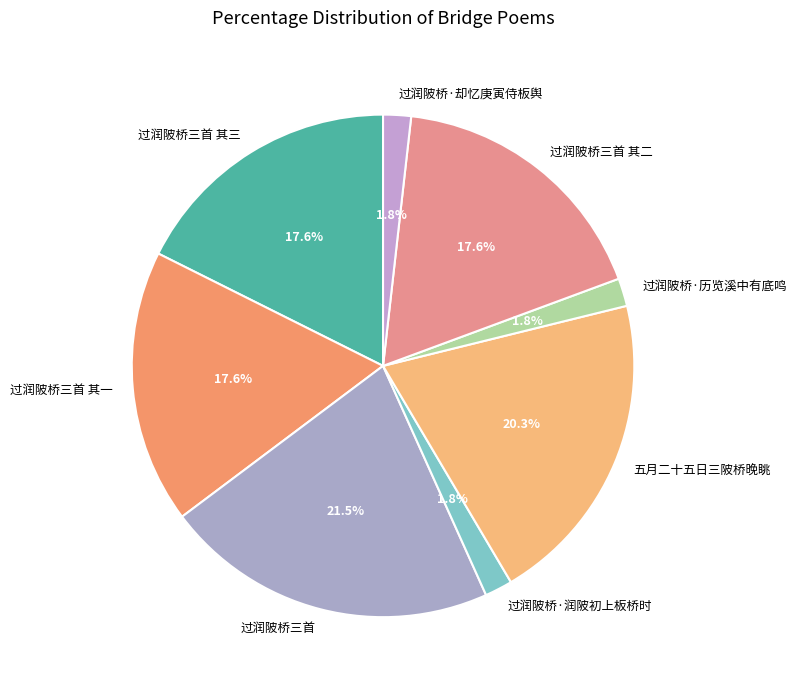

Does 过润陂桥·历览溪中有底鸣 account for over 50% of the chart?

No